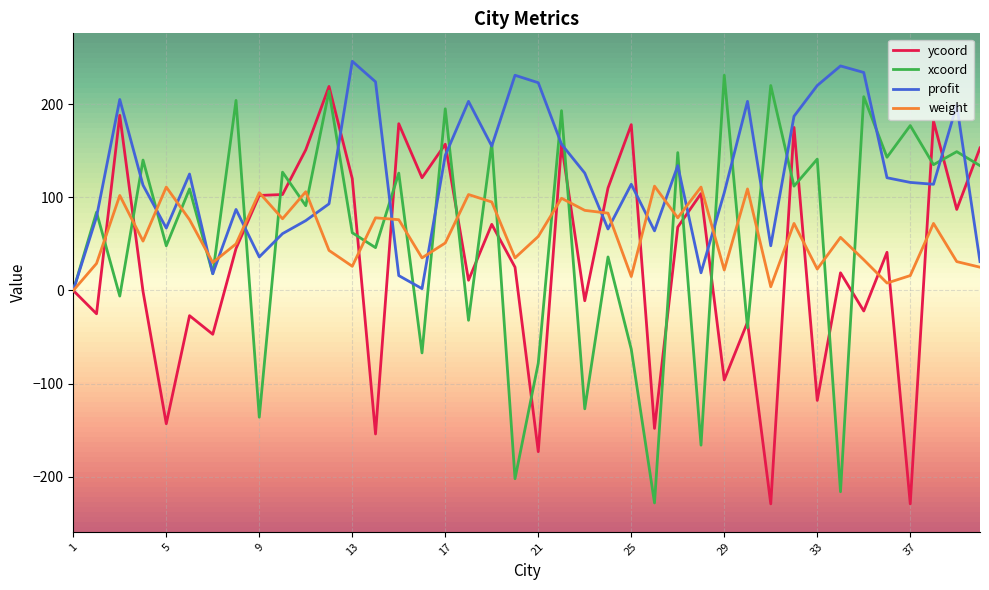

True or false: xcoord has more than 2 points higher than both neighbors.

True